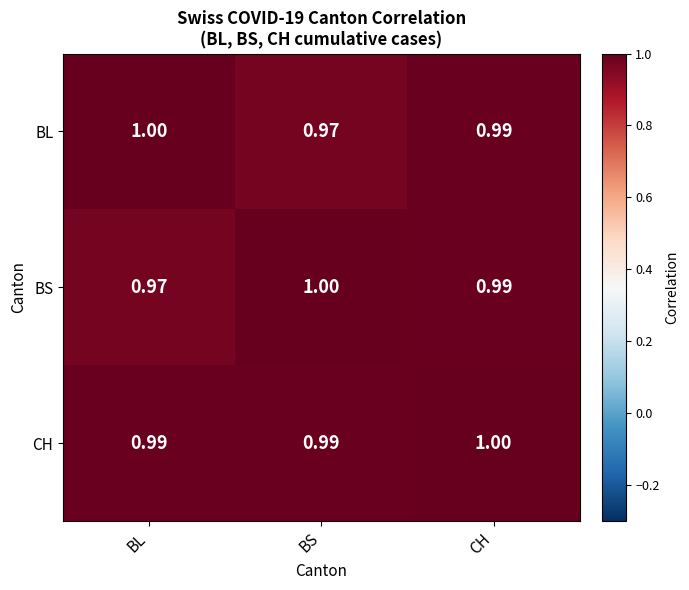

List the labels in order of BL value, smallest first.

BS, CH, BL